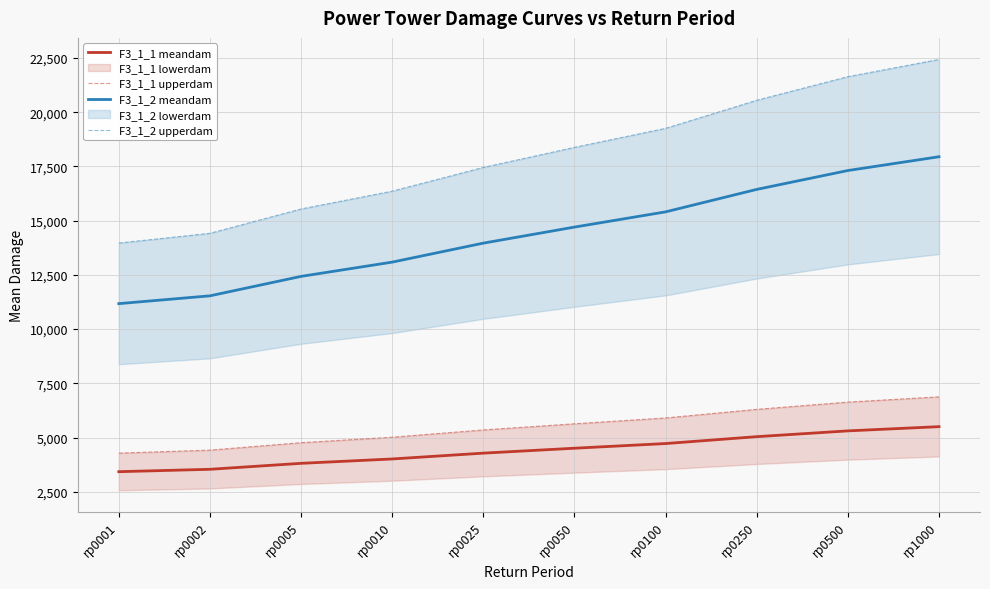

Reading left to right, transcribe all the data shown in this chart.

F3_1_1 meandam: 3425.5	3535.7	3810.8	4012.2	4280.7	4507.5	4722.7	5040.1	5306.9	5501.8
F3_1_1 upperdam: 4281.8	4419.7	4763.5	5015.3	5350.8	5634.3	5903.4	6300.1	6633.6	6877.2
F3_1_2 meandam: 11173.5	11533.1	12430.3	13087.4	13963.0	14702.8	15404.9	16440.2	17310.4	17946.1
F3_1_2 upperdam: 13966.8	14416.4	15537.9	16359.3	17453.7	18378.5	19256.2	20550.2	21638.0	22432.7